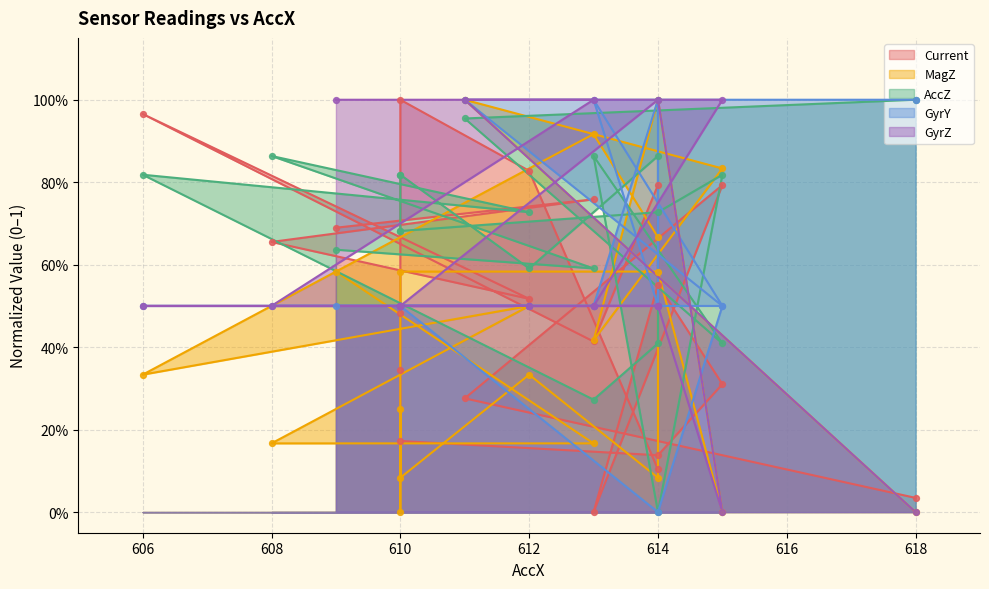

Which series contains the lowest Y value?

Current